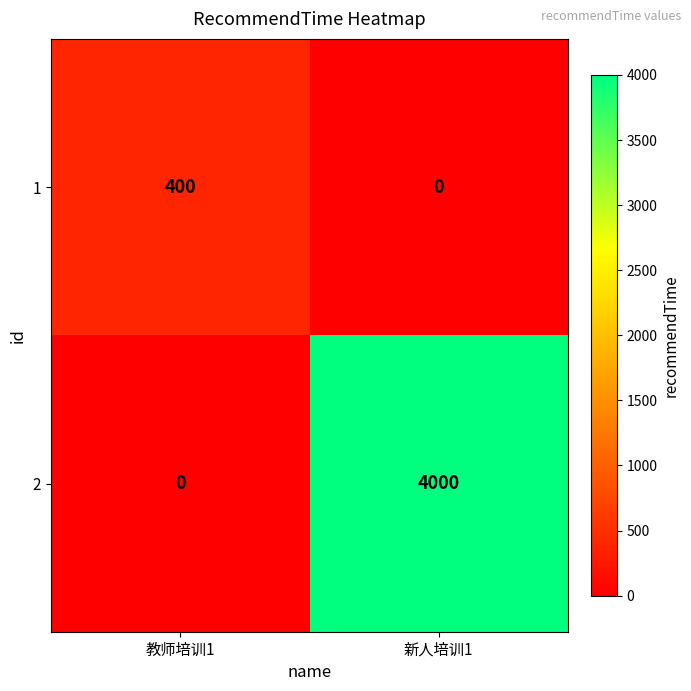

Reading right to left, list all the values displayed in this chart.

1: 新人培训1=0	教师培训1=400
2: 新人培训1=4000	教师培训1=0